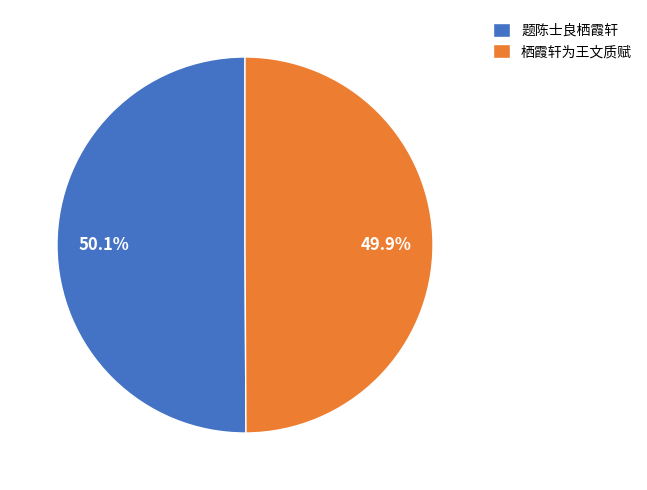

Approximately how many times larger is the value at 栖霞轩为王文质赋 compared to 题陈士良栖霞轩?

1.0